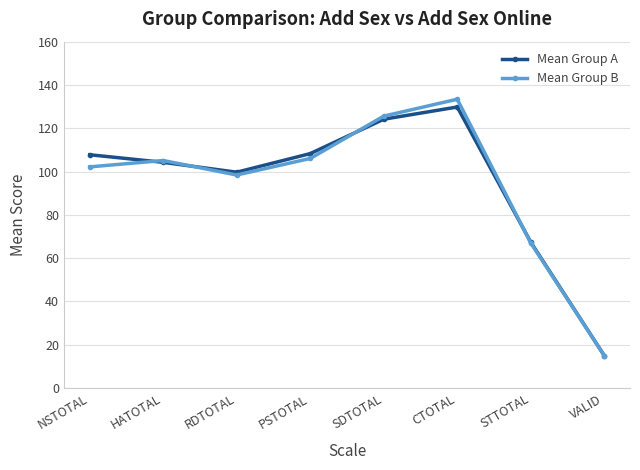

What is the spread (max minus min) of values at CTOTAL?

3.6